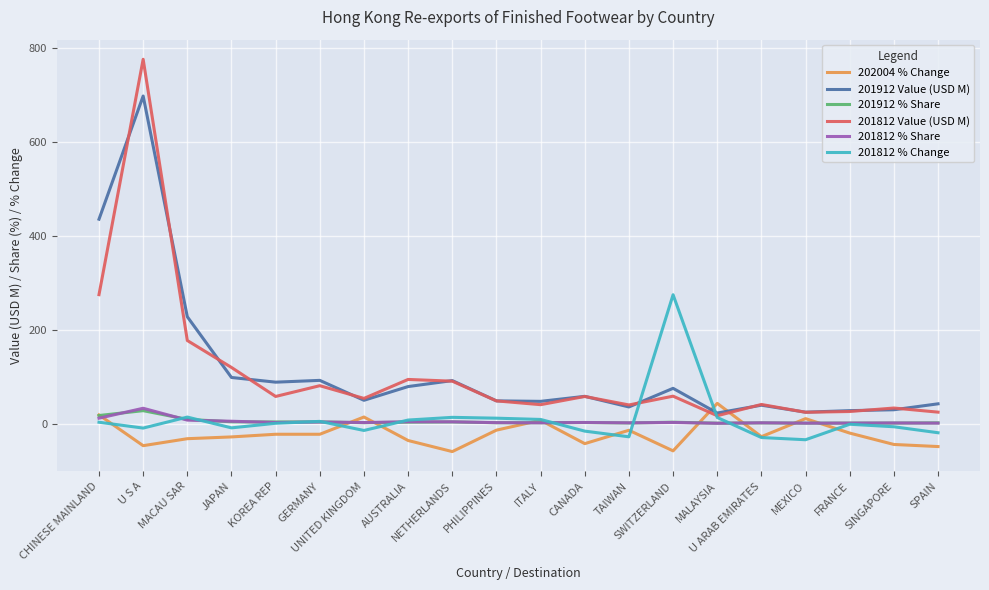

True or false: 201912 Value (USD M) and 201812 % Share intersect in this chart.

False